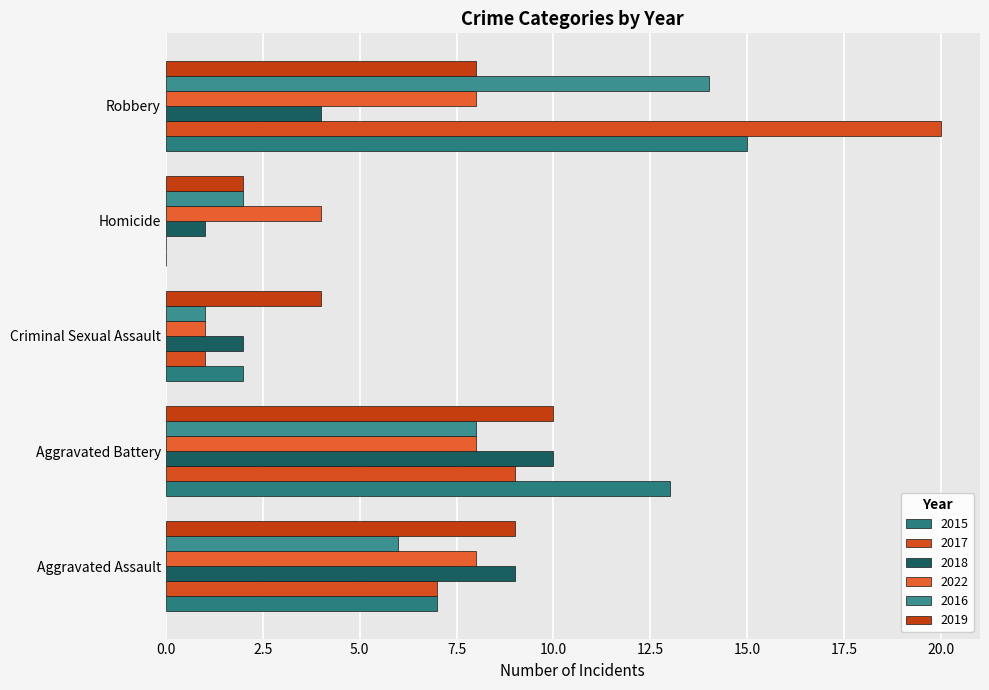

How many distinct data groups are displayed?

6